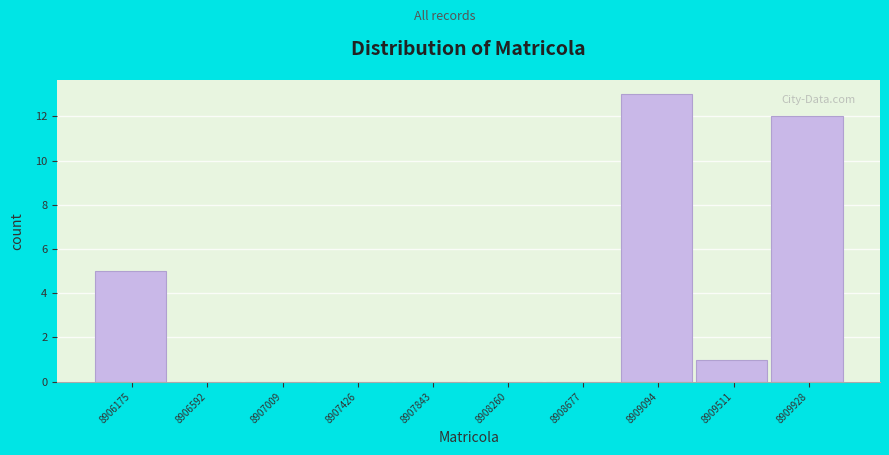

Reading left to right, extract all data points from this chart.

8906175=5	8906592=0	8907009=0	8907426=0	8907843=0	8908260=0	8908677=0	8909094=13	8909511=1	8909928=12